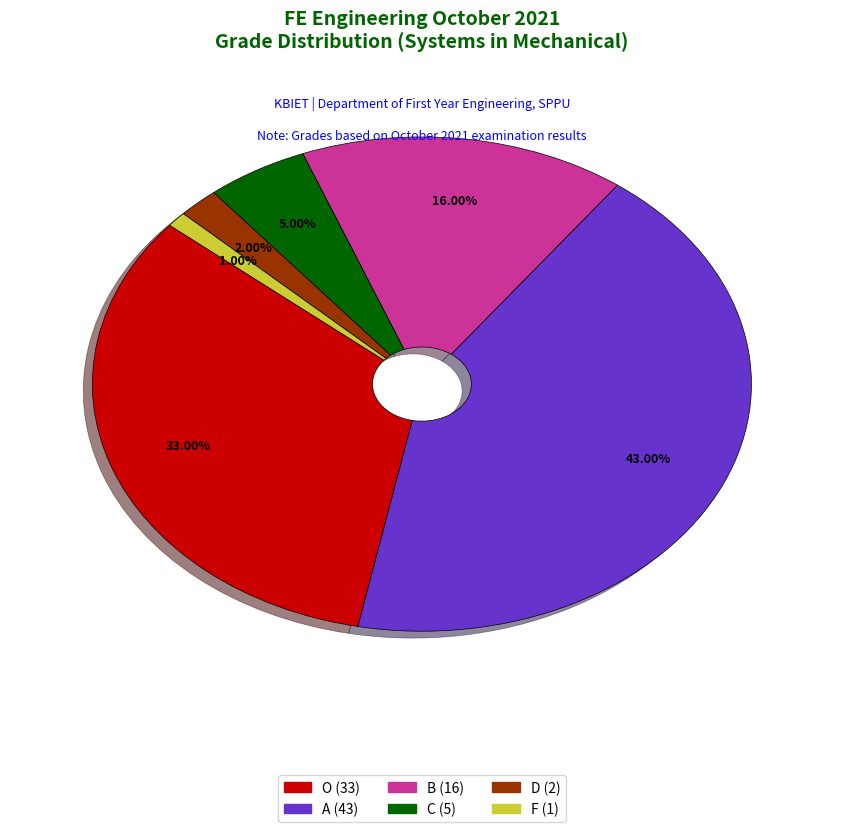

Is there a majority slice in this chart?

No